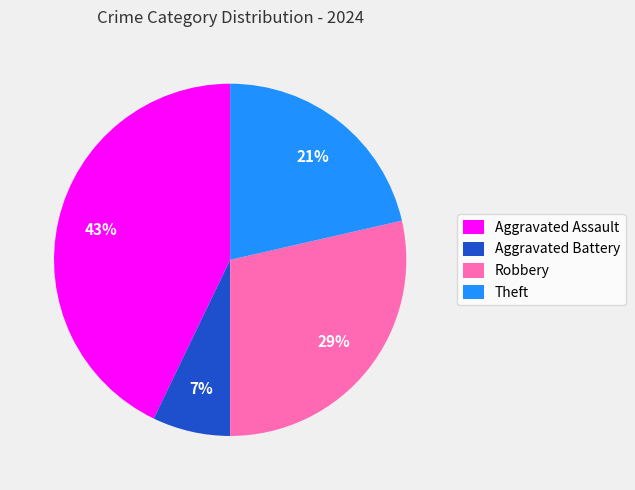

Is there any slice that represents more than half of the pie?

No